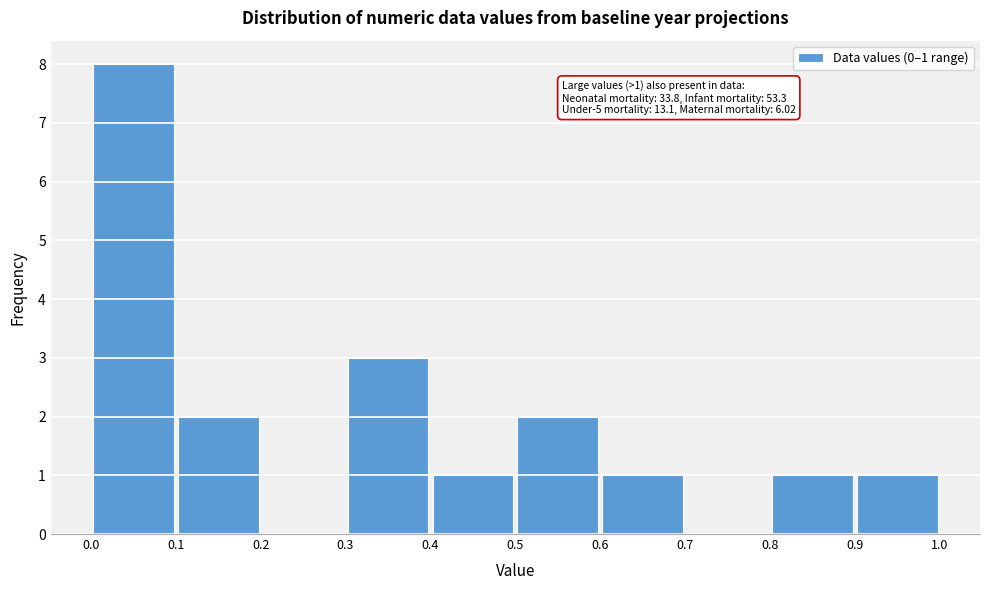

Over which range of the x-axis is the bar tallest?

0.0 to 0.1